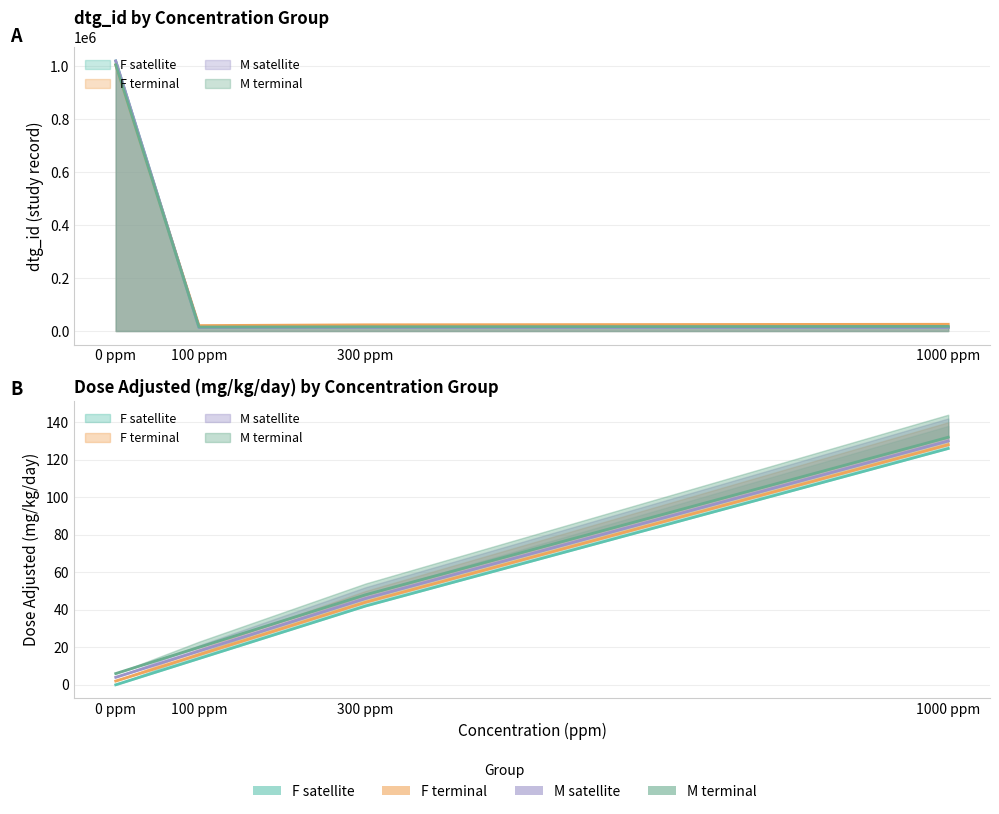

At how many categories does at least one series exceed 13?

3